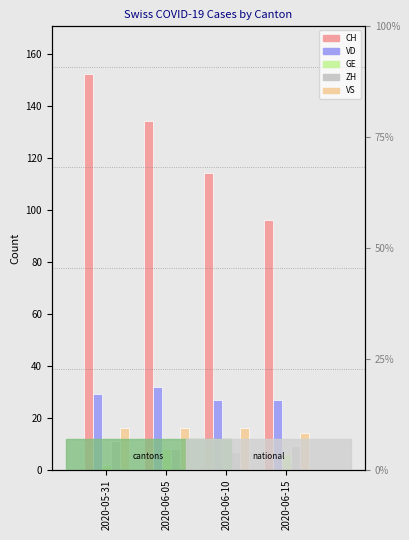

What is the label of the 2nd bar from the left?

2020-06-05